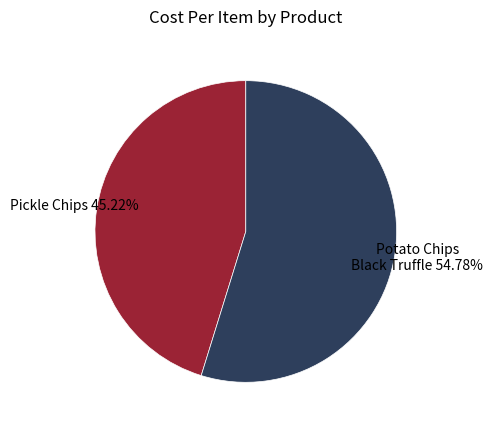

How many slices are in this pie chart?

2